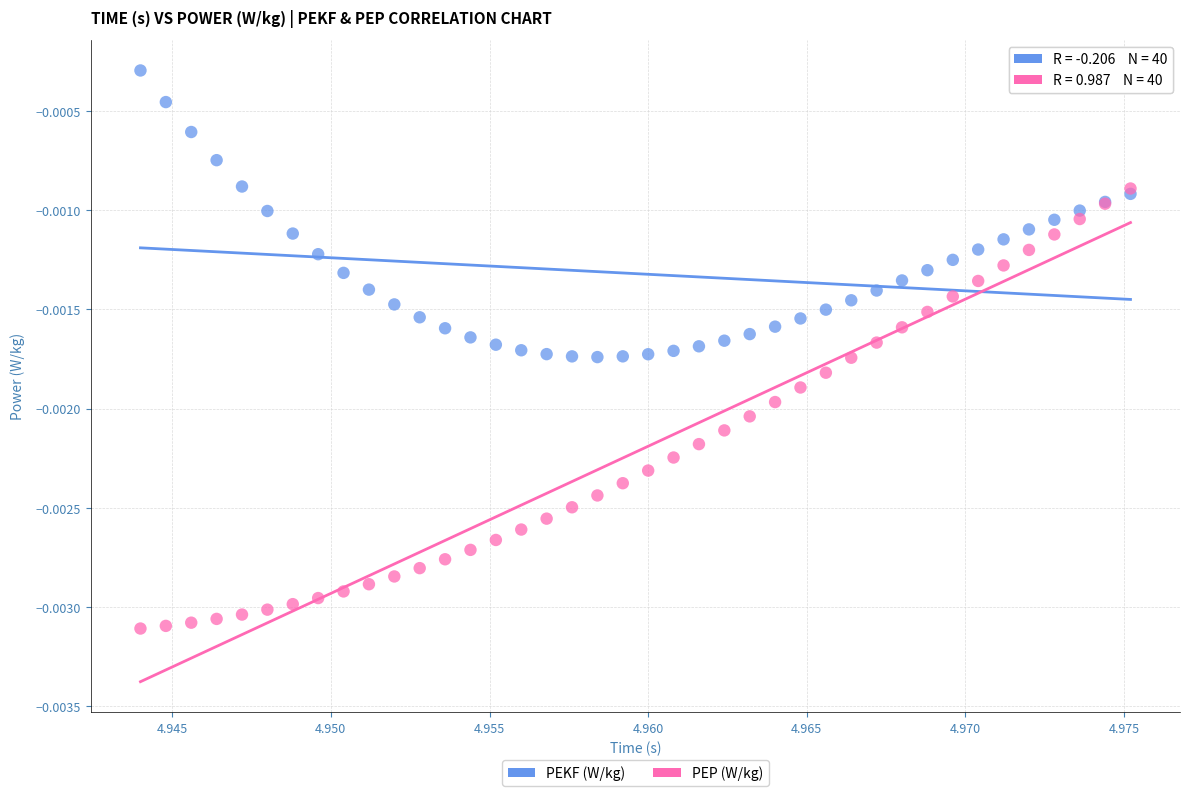

Which series has the largest Y range (max minus min)?

PEP (W/kg)